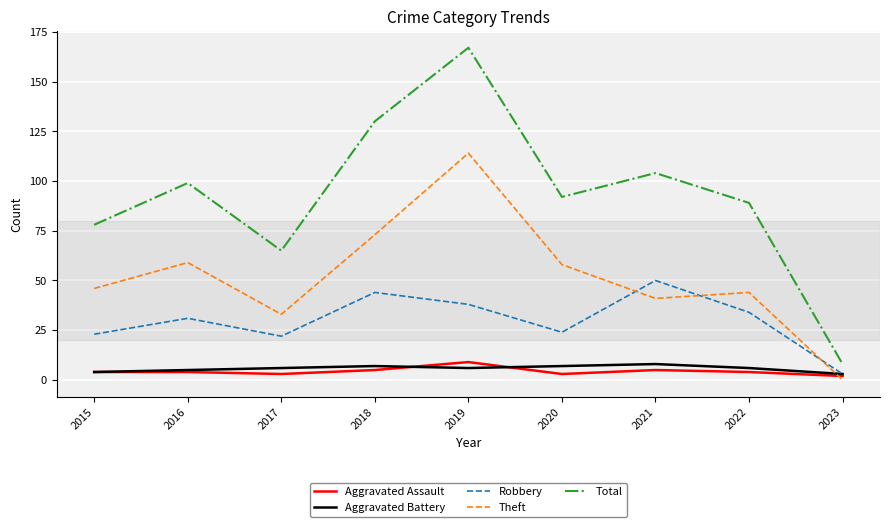

Reading left to right, extract all data points from this chart.

Aggravated Assault: 2015=4	2016=4	2017=3	2018=5	2019=9	2020=3	2021=5	2022=4	2023=2
Aggravated Battery: 2015=4	2016=5	2017=6	2018=7	2019=6	2020=7	2021=8	2022=6	2023=3
Robbery: 2015=23	2016=31	2017=22	2018=44	2019=38	2020=24	2021=50	2022=34	2023=3
Theft: 2015=46	2016=59	2017=33	2018=73	2019=114	2020=58	2021=41	2022=44	2023=0
Total: 2015=78	2016=99	2017=65	2018=130	2019=167	2020=92	2021=104	2022=89	2023=8